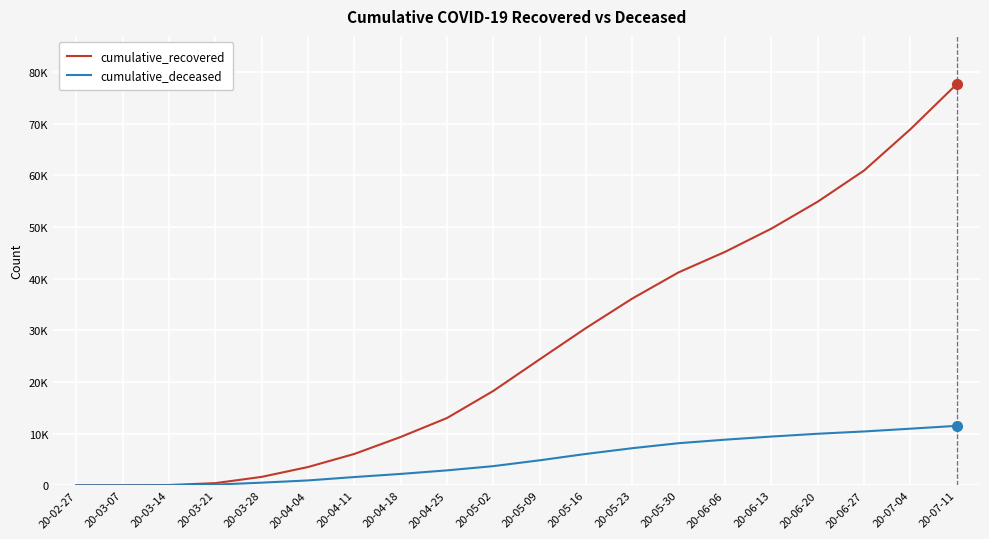

Is the value of cumulative_recovered at 20-07-04 greater than the value of cumulative_deceased at 20-03-28?

Yes